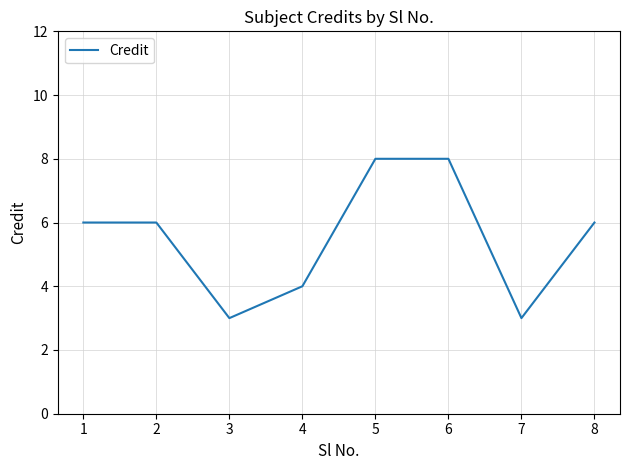

What is the greatest value displayed?

8